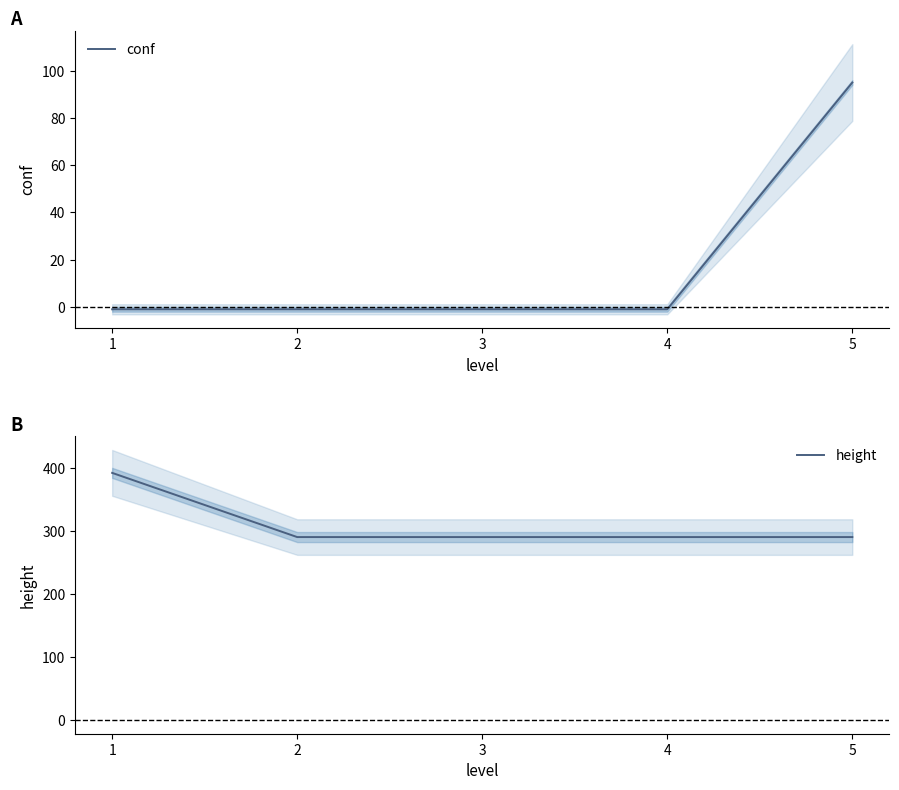

Which category has the lowest value across all series?

1